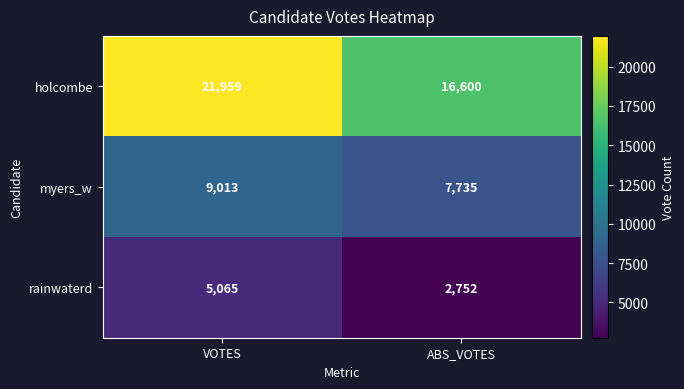

What is the difference between the highest and lowest values at ABS_VOTES?

13848